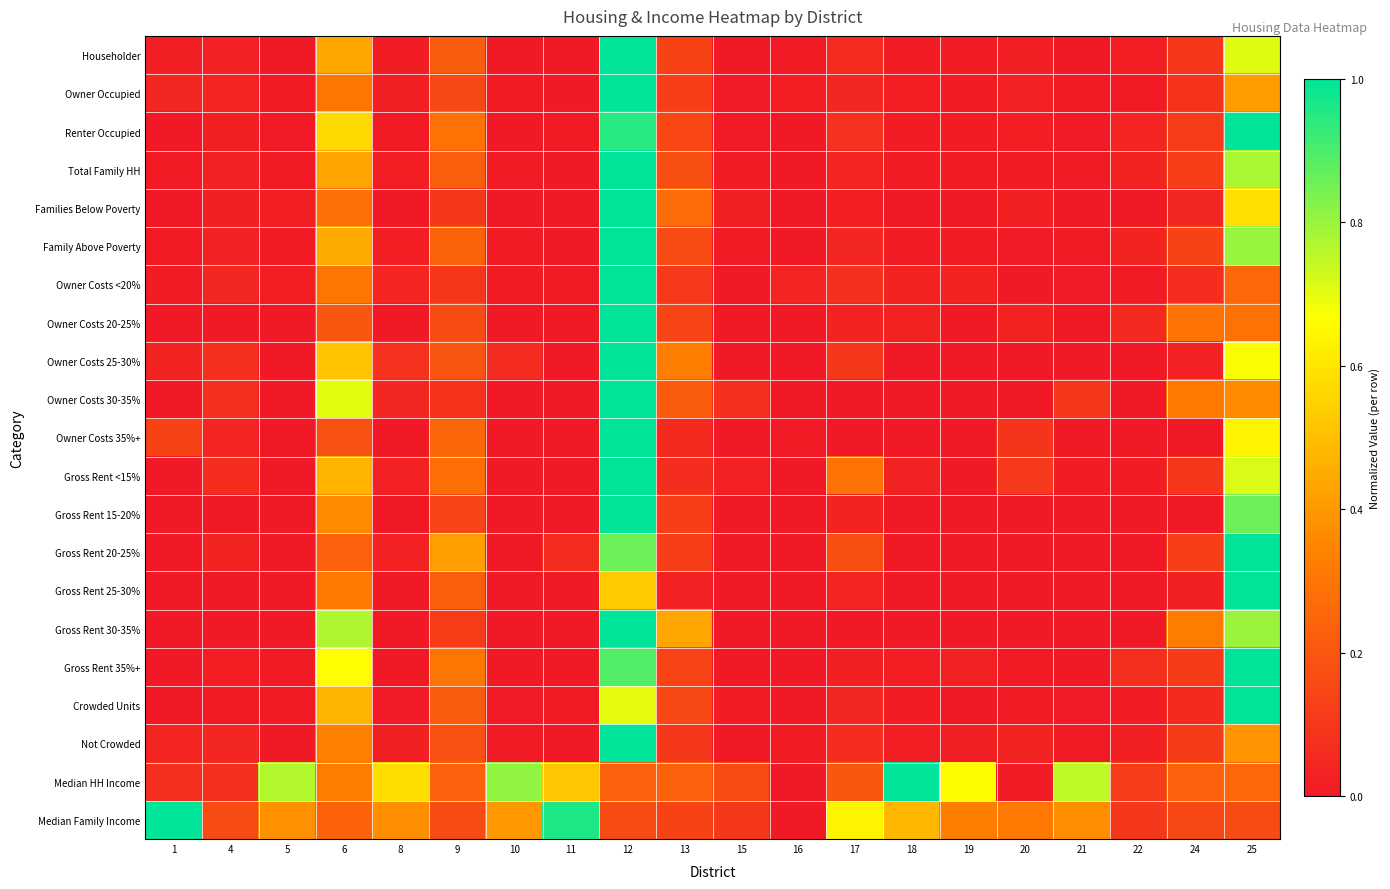

Count the number of categories in the chart.

20